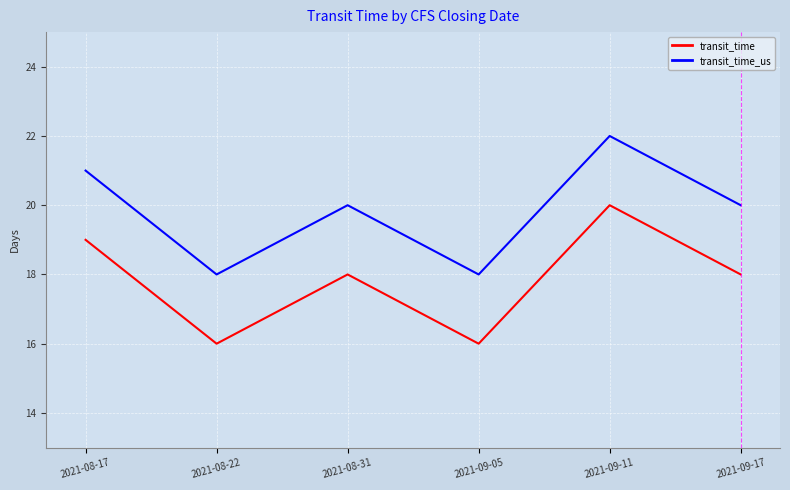

True or false: transit_time_us and transit_time cross at least once.

False